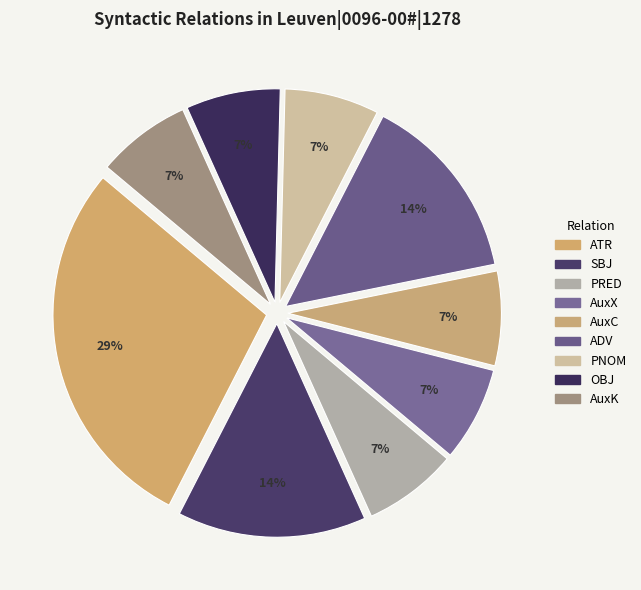

The OBJ slice represents 14% of the pie. True or false?

False